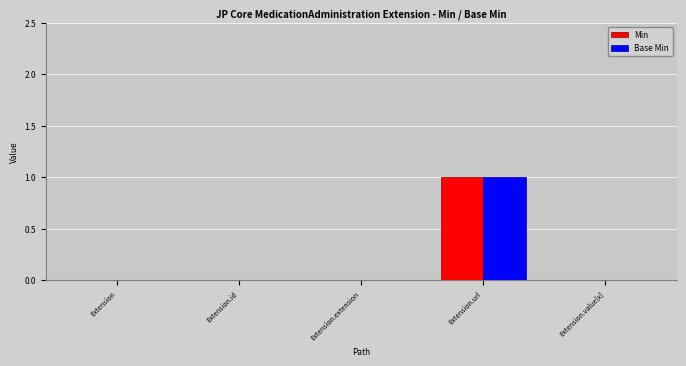

What is the difference between the Min values at Extension.url and Extension.extension?

1